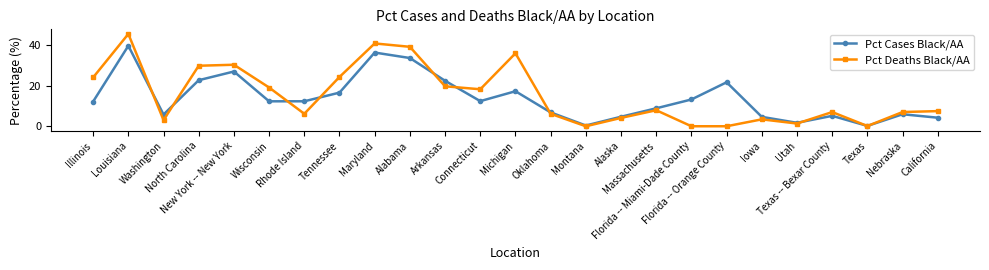

At which category is the sum across all series the highest?

Louisiana